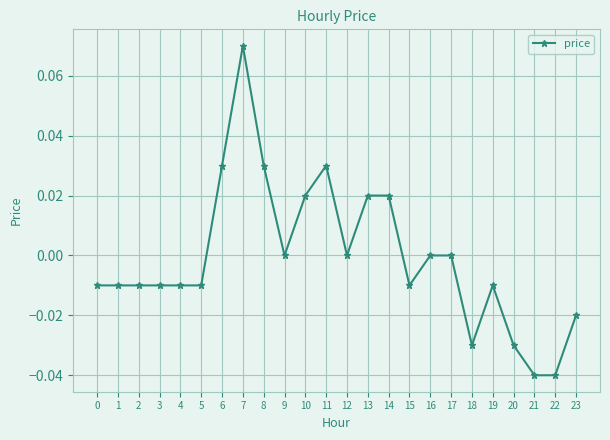

How many lines are shown in the chart?

1